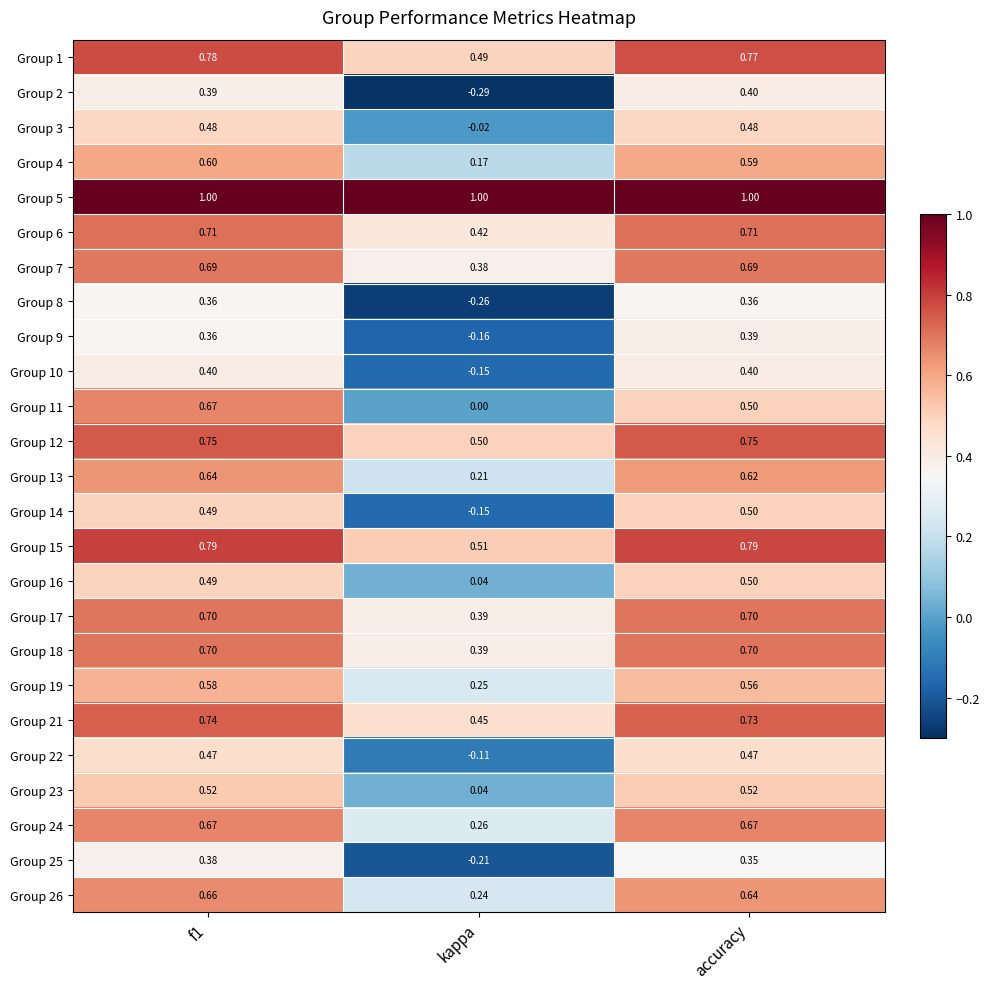

At which label is Group 11 closest to 0?

kappa